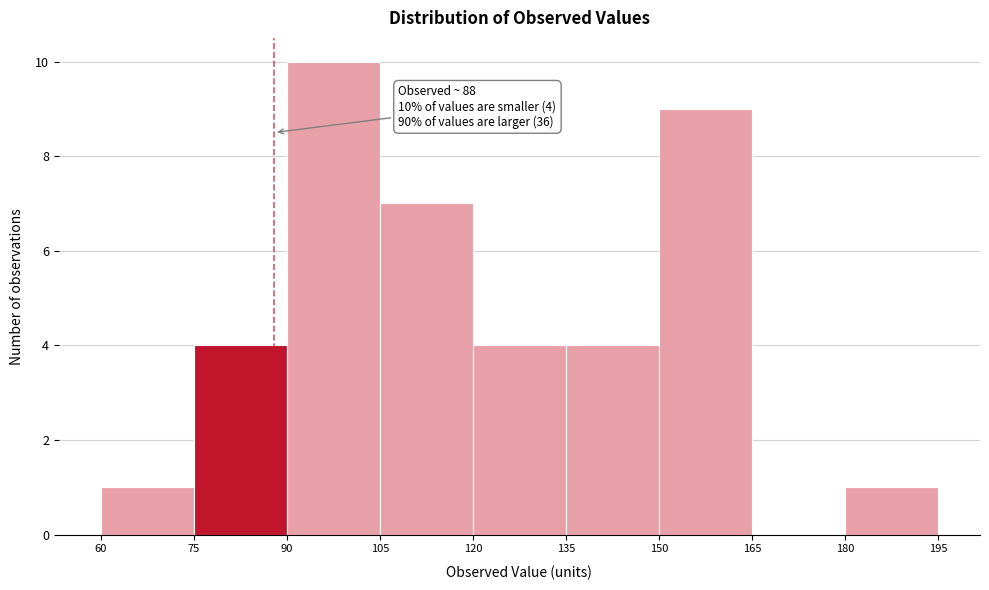

Over which range of the x-axis is the bar tallest?

90 to 105